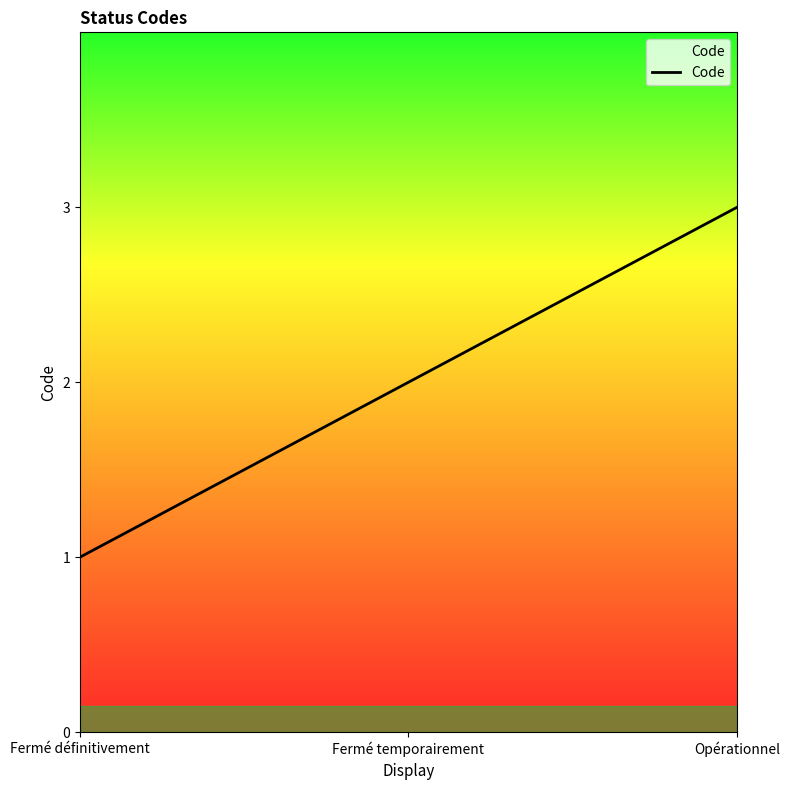

Reading left to right, extract all data points from this chart.

1	2	3